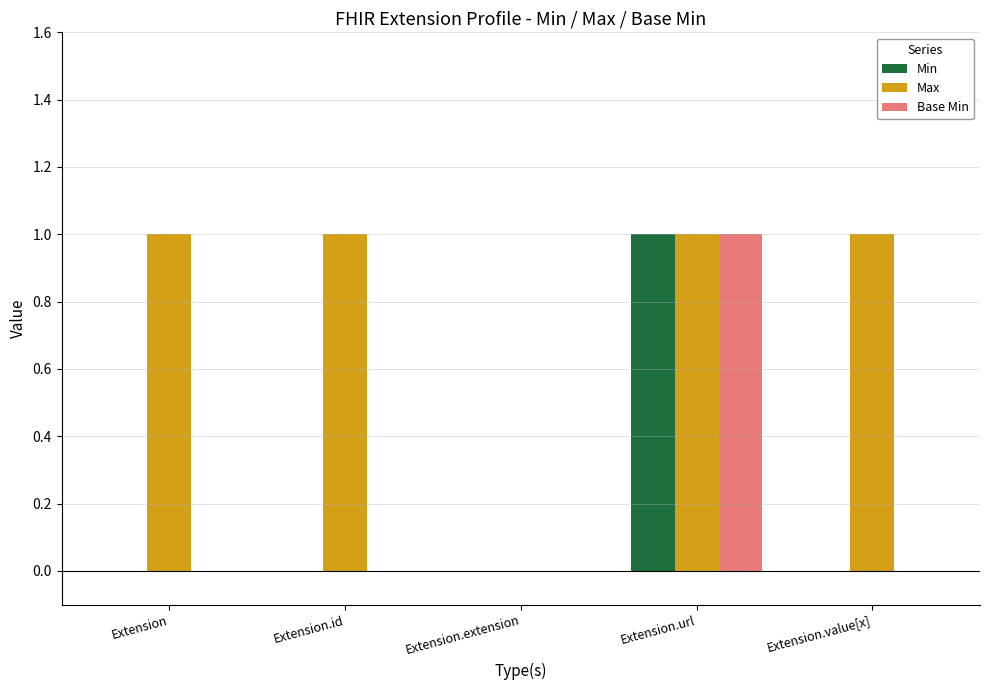

Is the value of Max at Extension.extension greater than the value of Base Min at Extension.url?

No